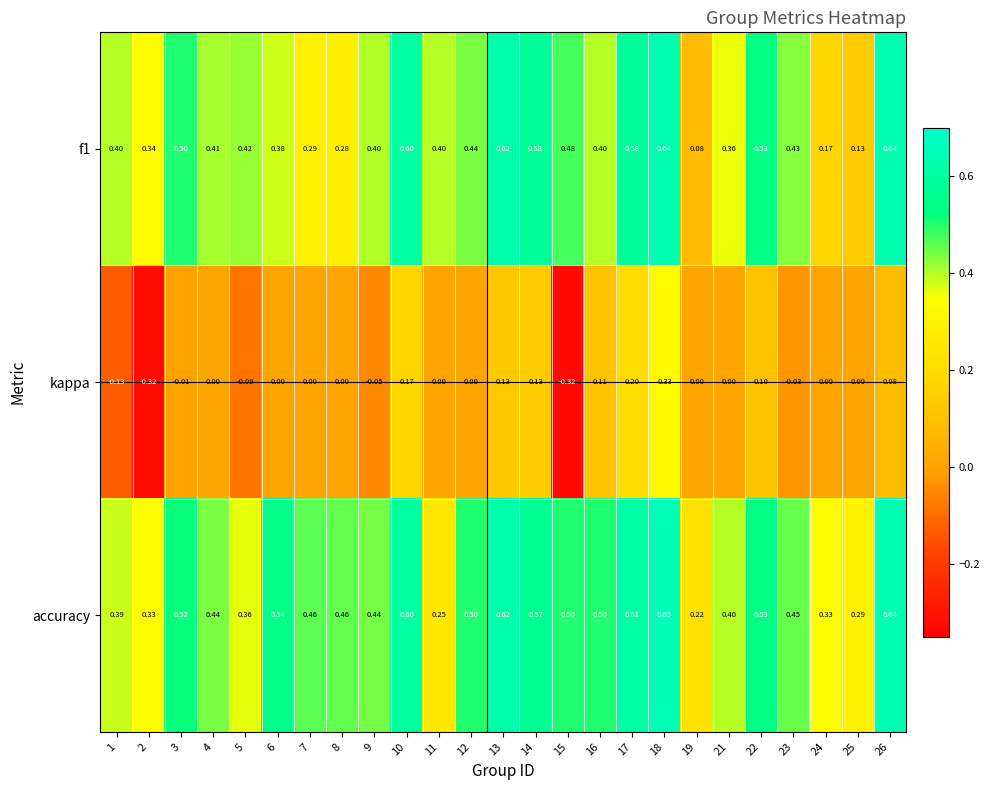

Which series has the largest total across all categories?

accuracy